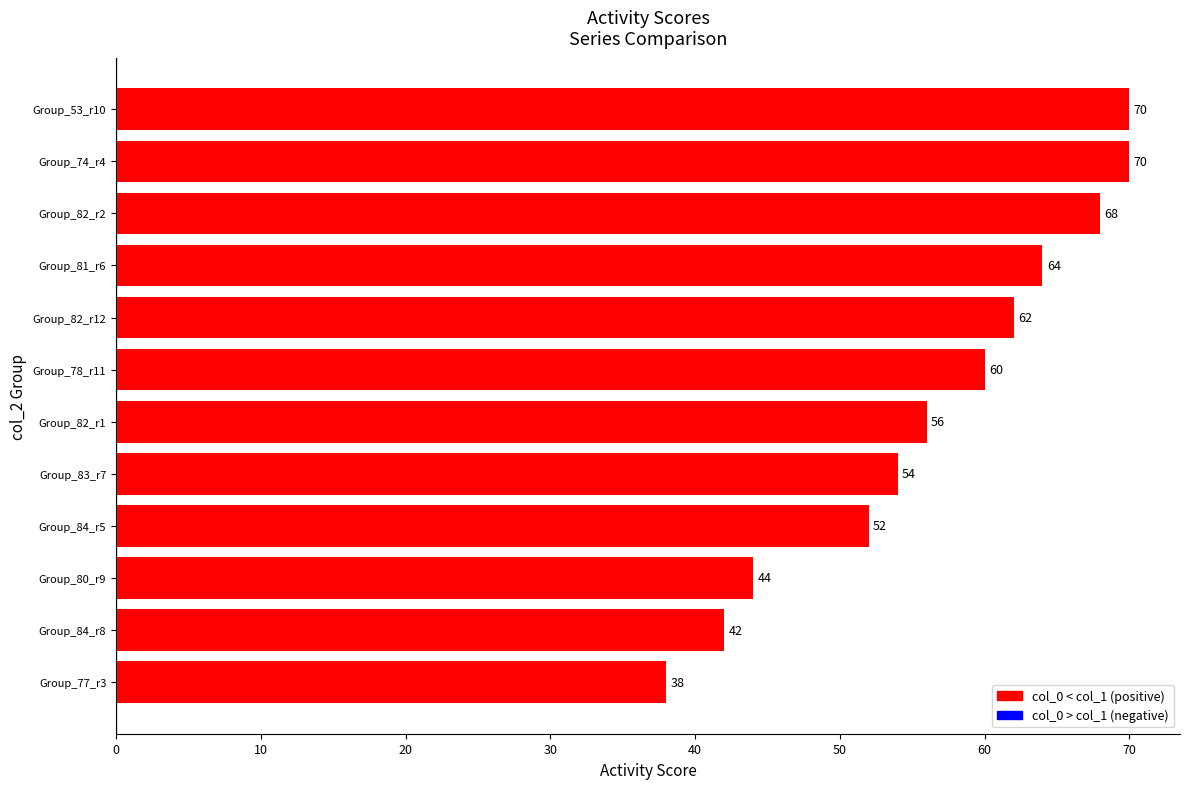

What is the maximum value shown in the chart?

70